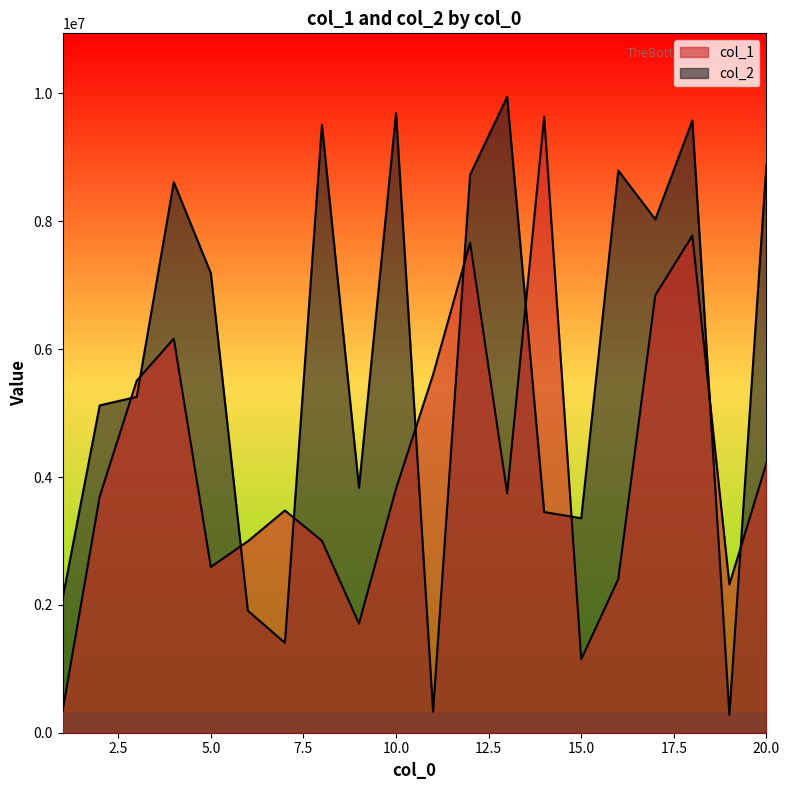

At which label does col_1 reach its minimum?

1